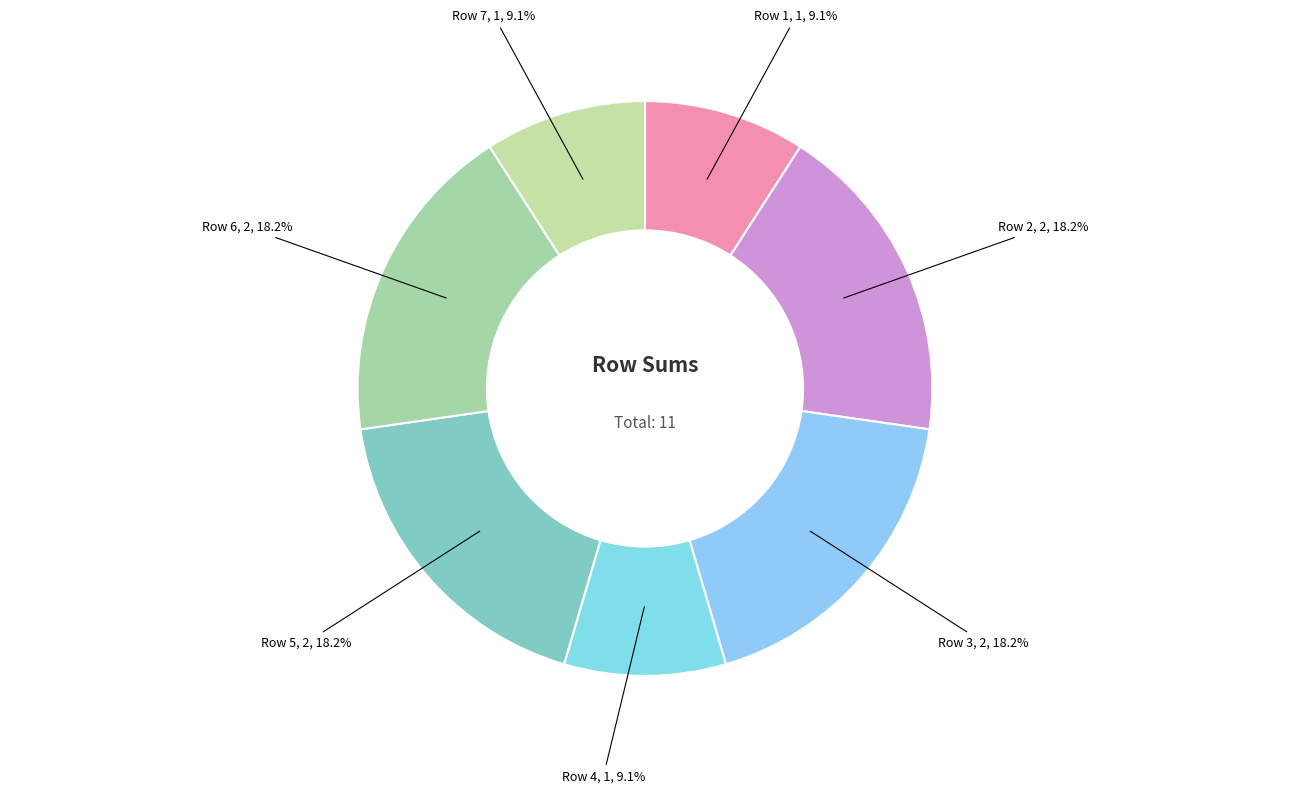

How much of the chart is everything except Row 4?

90.9%